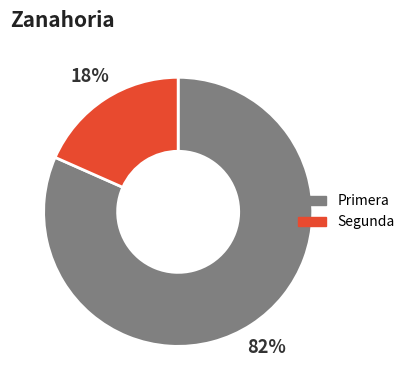

Is it true that Primera is 82% of the pie?

True